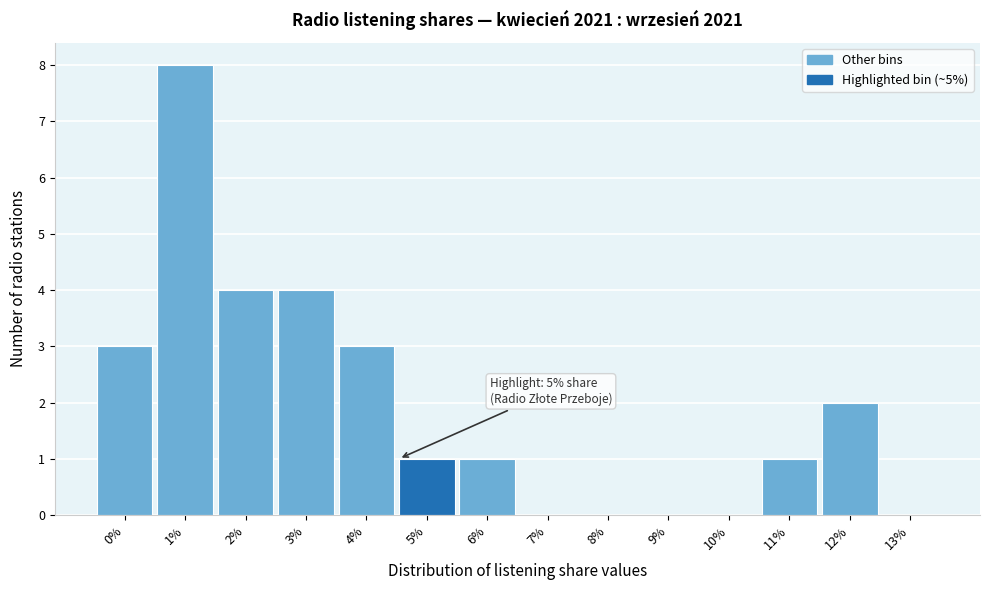

Reading right to left, extract all data points from this chart.

13%=0	12%=2	11%=1	10%=0	9%=0	8%=0	7%=0	6%=1	5%=1	4%=3	3%=4	2%=4	1%=8	0%=3